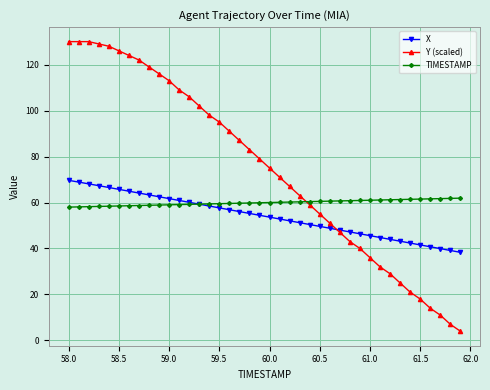

Which series has the widest spread of values?

Y (scaled)